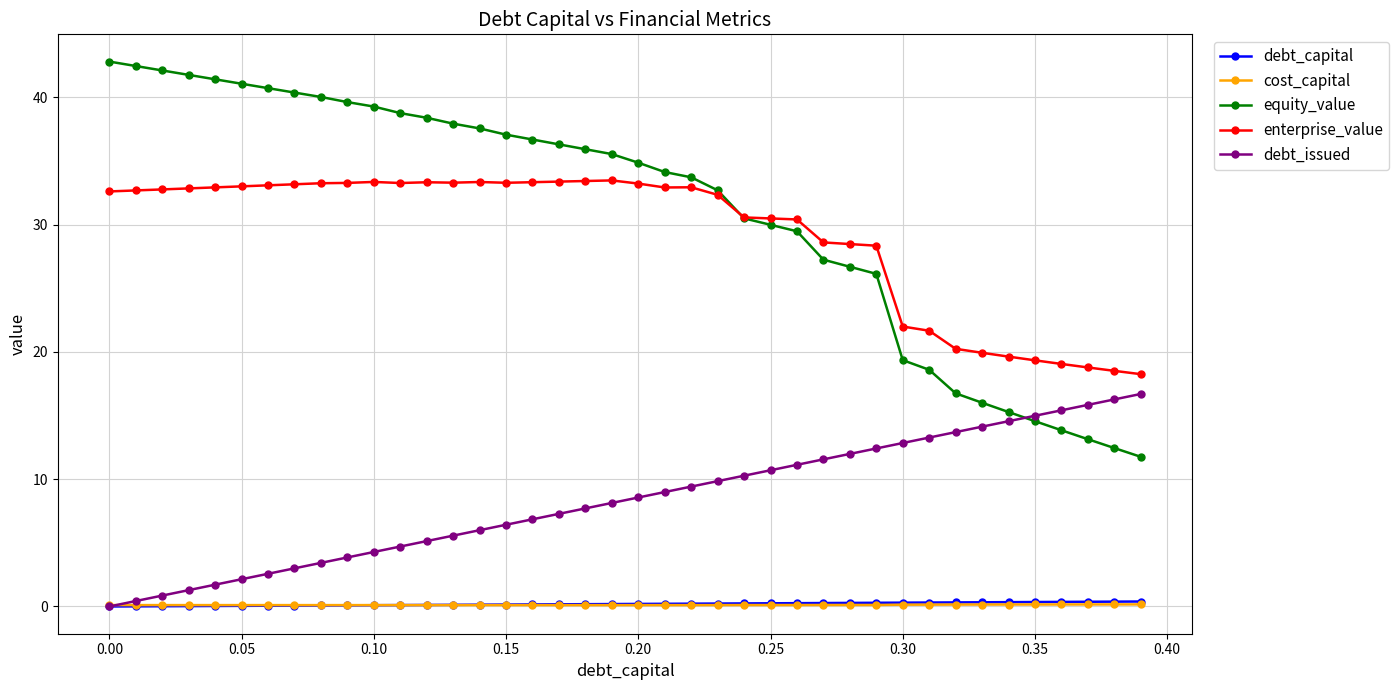

What is the greatest value displayed?

42.8